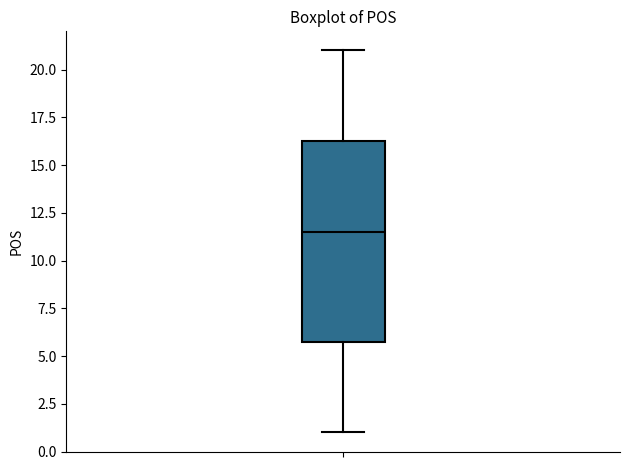

Where does the lower whisker of the box end on the y-axis? The values are not printed on the chart, so give them approximately, as read against the axis.

1.0